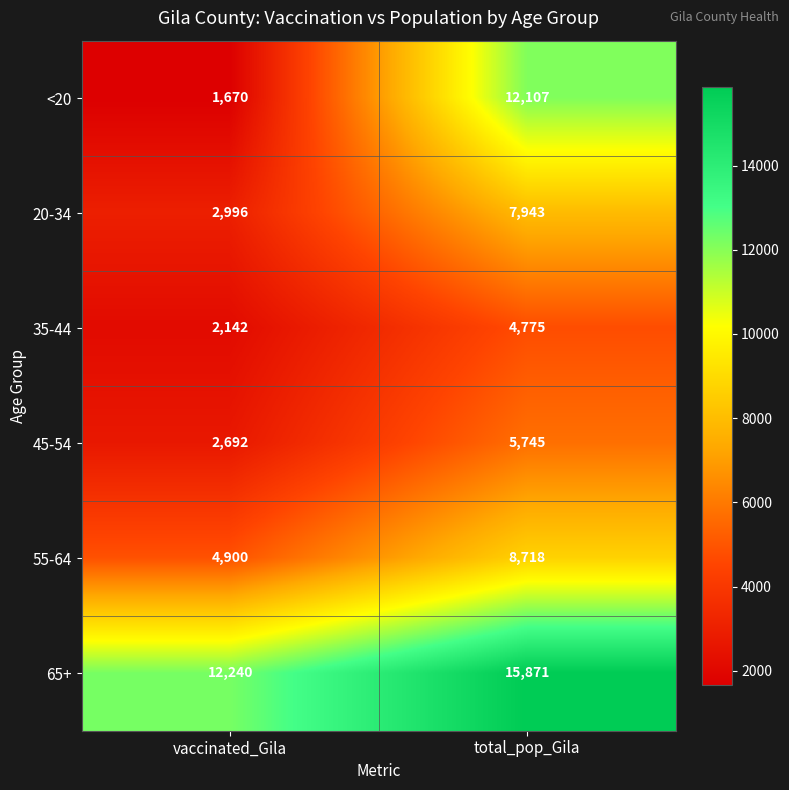

What is the spread (max minus min) of values at vaccinated_Gila?

10570